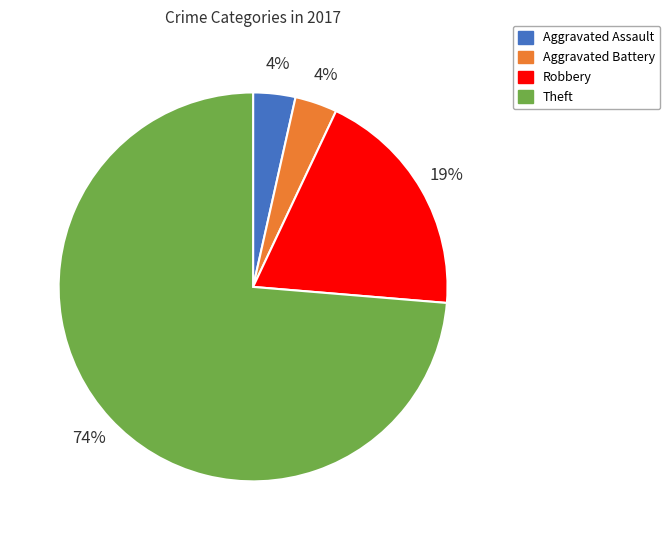

Is there a majority slice in this chart?

Yes